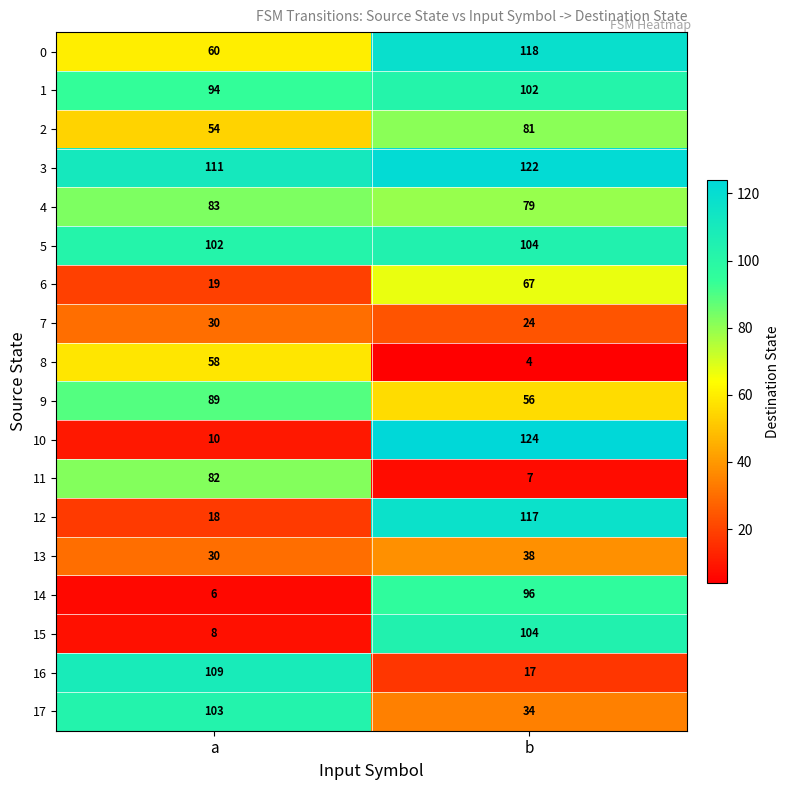

At which category does the chart reach its minimum across all series?

b